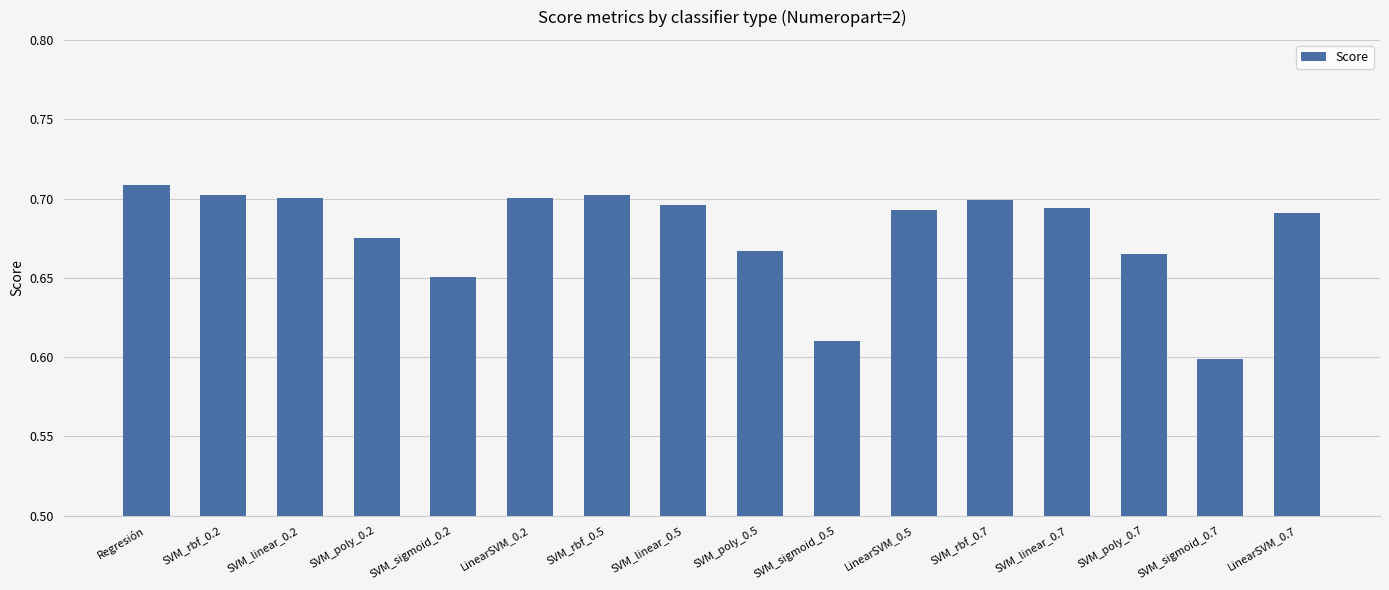

At which category does the chart reach its peak across all series?

Regresión